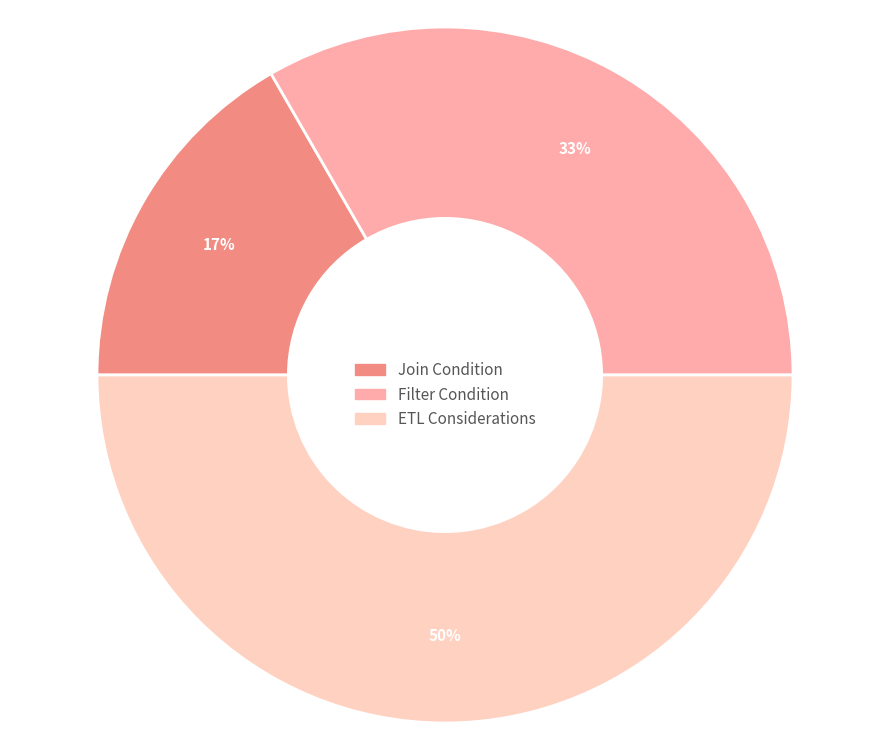

Does Join Condition account for over 50% of the chart?

No